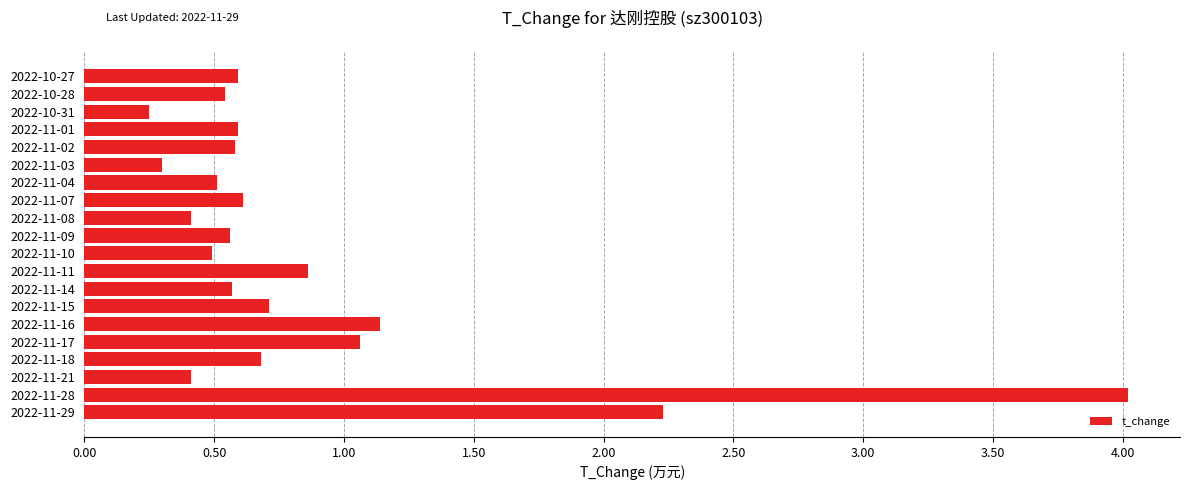

Which has a higher value, 2022-11-03 or 2022-11-10?

2022-11-10